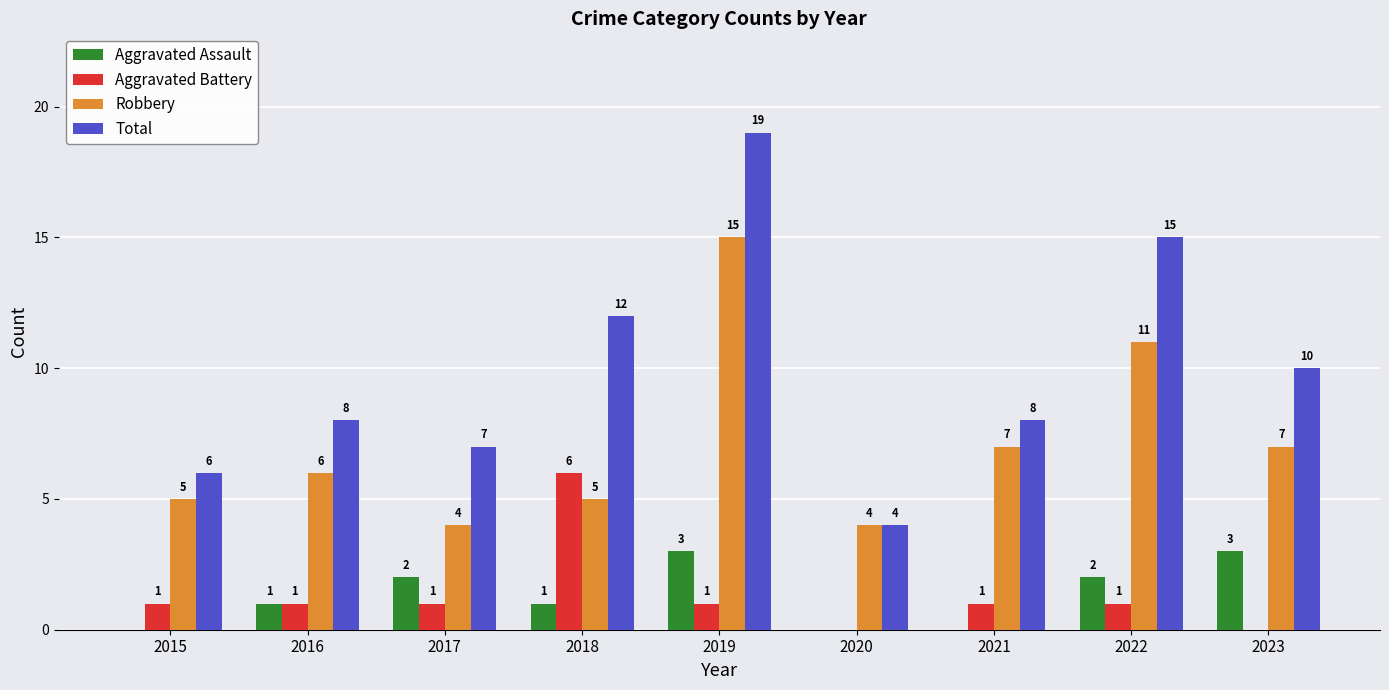

What is the approximate value of Total at 2018, to the nearest 10?

10